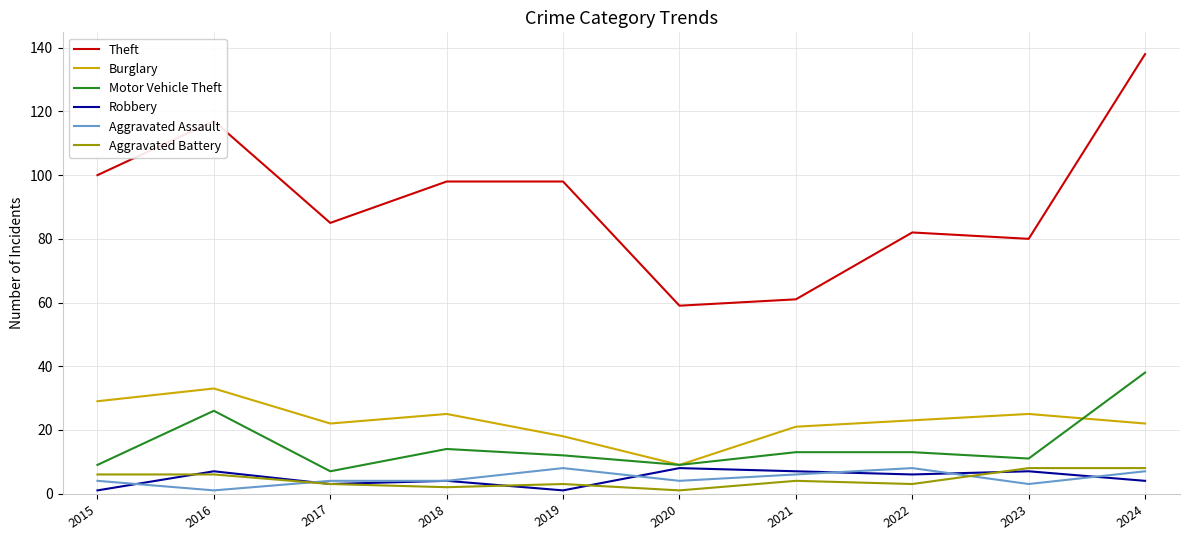

True or false: Motor Vehicle Theft and Aggravated Assault intersect in this chart.

False